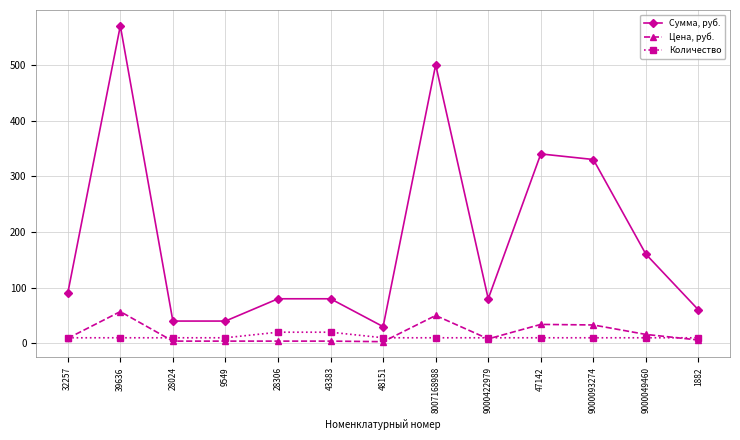

Is it true that Цена, руб. equals 50 at 8007168988?

True